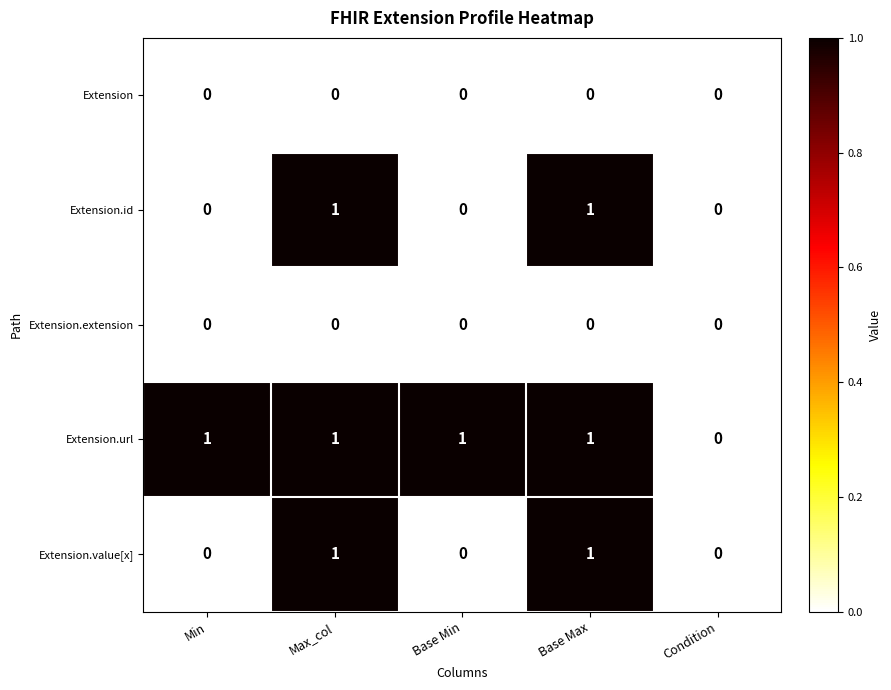

Reading right to left, extract all data points from this chart.

Extension: Condition=0	Base Max=0	Base Min=0	Max_col=0	Min=0
Extension.id: Condition=0	Base Max=1	Base Min=0	Max_col=1	Min=0
Extension.extension: Condition=0	Base Max=0	Base Min=0	Max_col=0	Min=0
Extension.url: Condition=0	Base Max=1	Base Min=1	Max_col=1	Min=1
Extension.value[x]: Condition=0	Base Max=1	Base Min=0	Max_col=1	Min=0